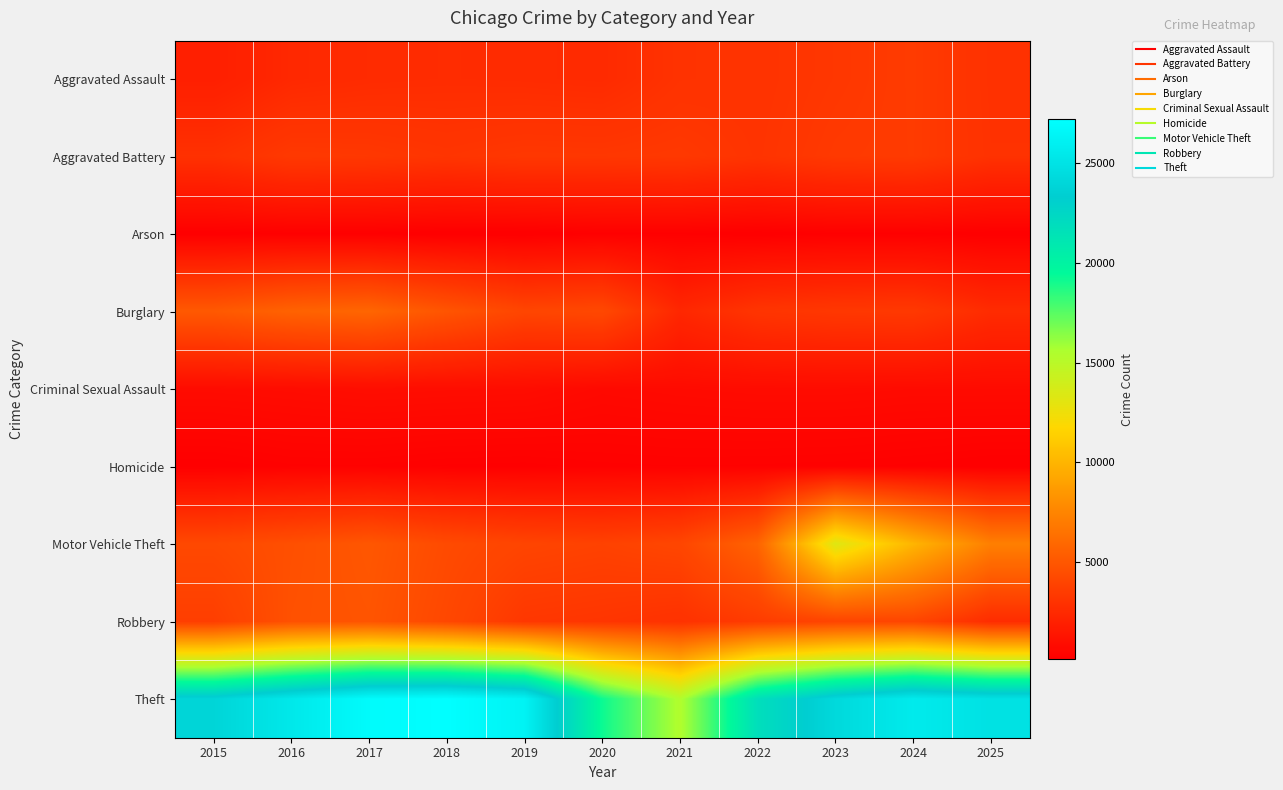

At which category does the chart reach its peak across all series?

2018